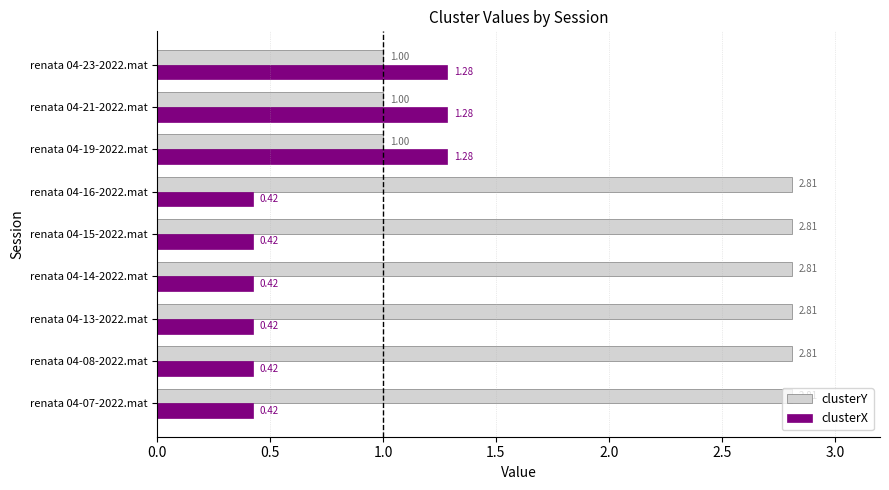

What is the difference between the maximum and minimum values in the clusterY series?

1.8